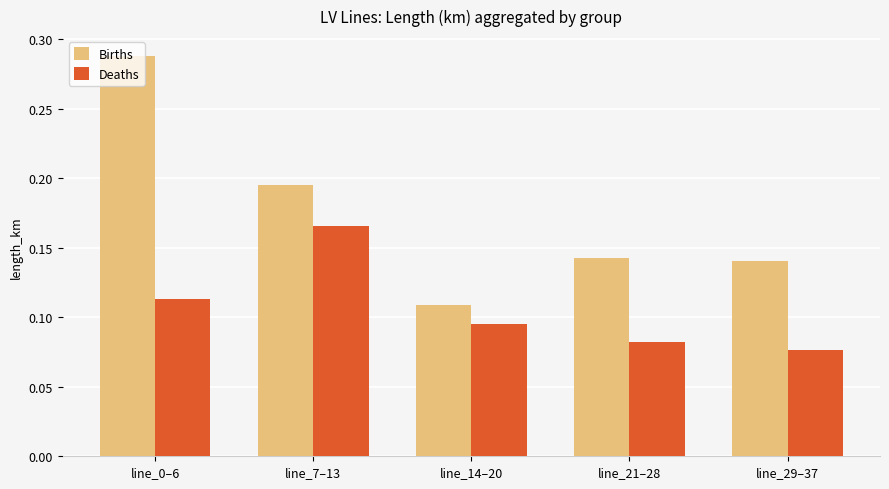

Which series changed the most between line_7–13 and line_14–20?

Births